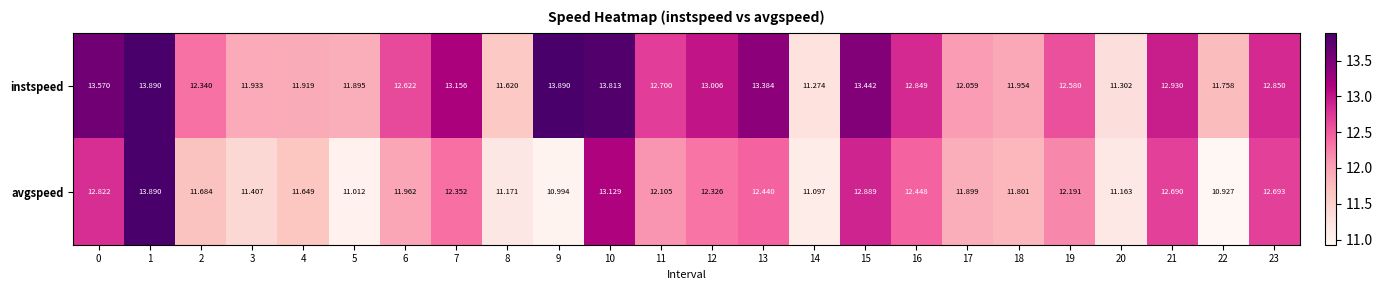

Which series has the widest spread of values?

avgspeed